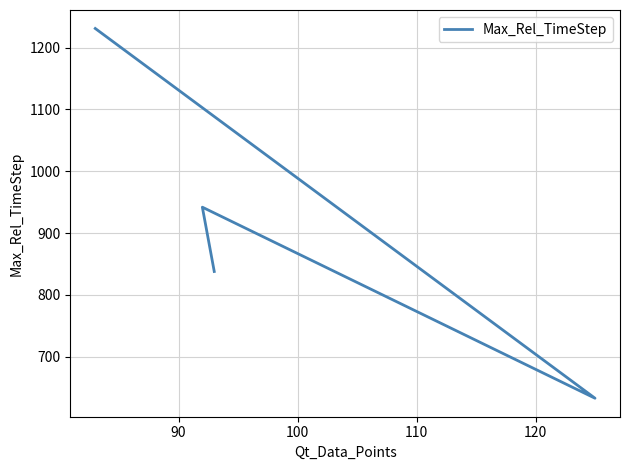

True or false: the data shows 613 at 100.

False